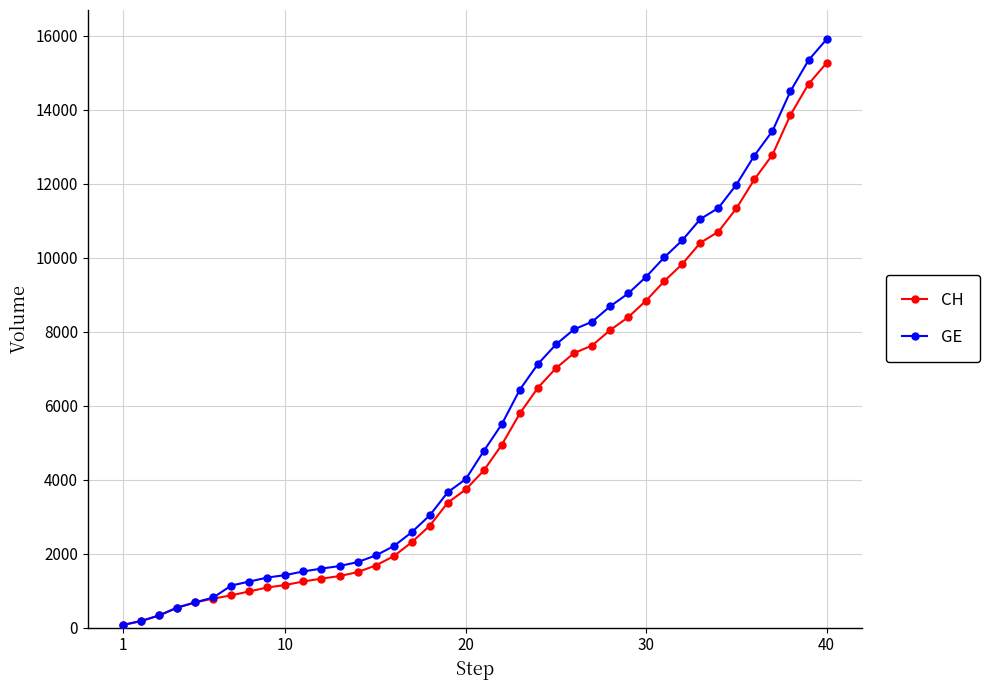

What is the maximum value shown in the chart?

15900